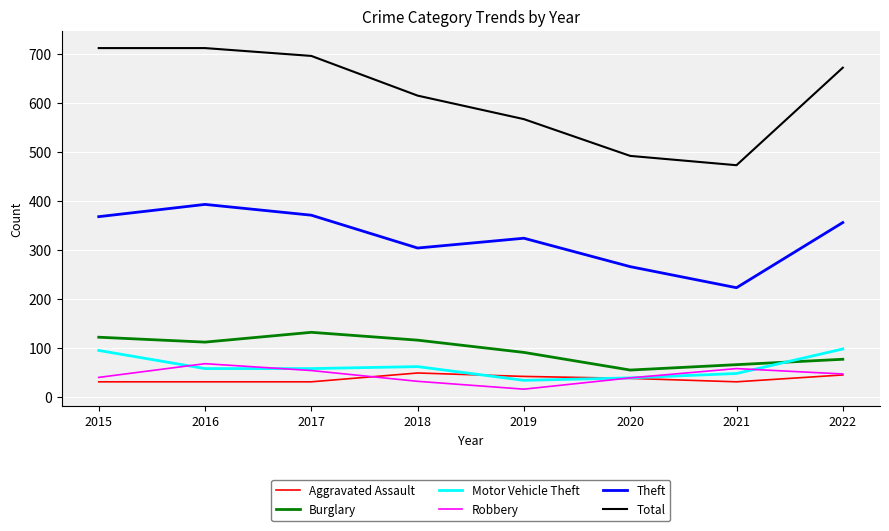

What value does the Robbery series have at 2021?

59